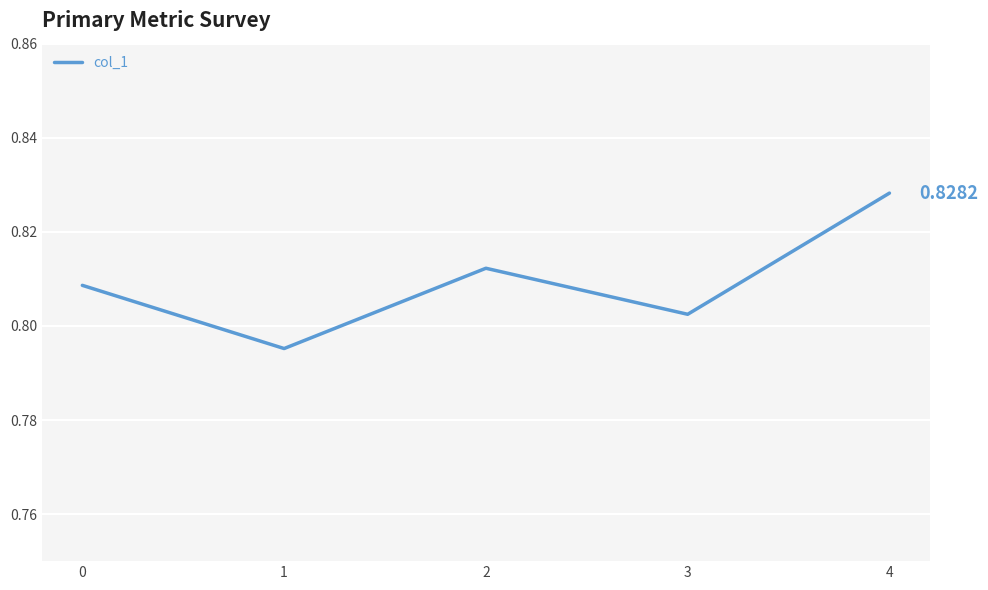

Count the number of categories in the chart.

5